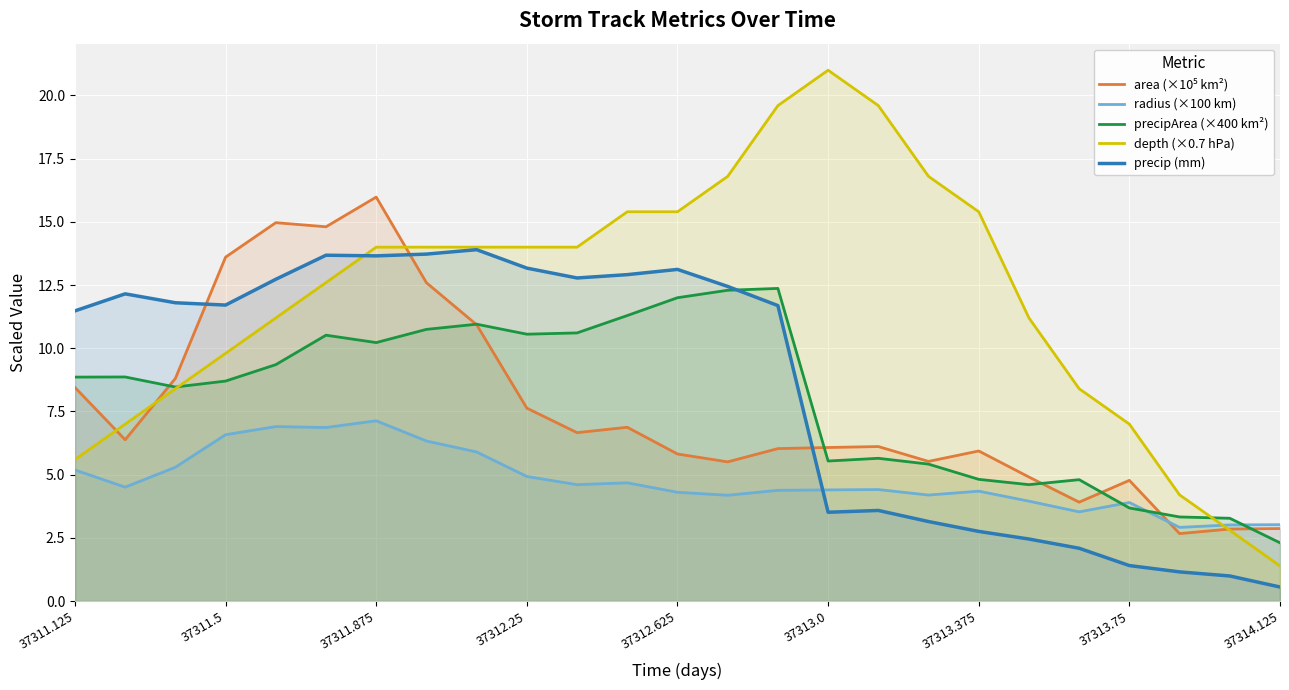

How many data points does each series have?

25